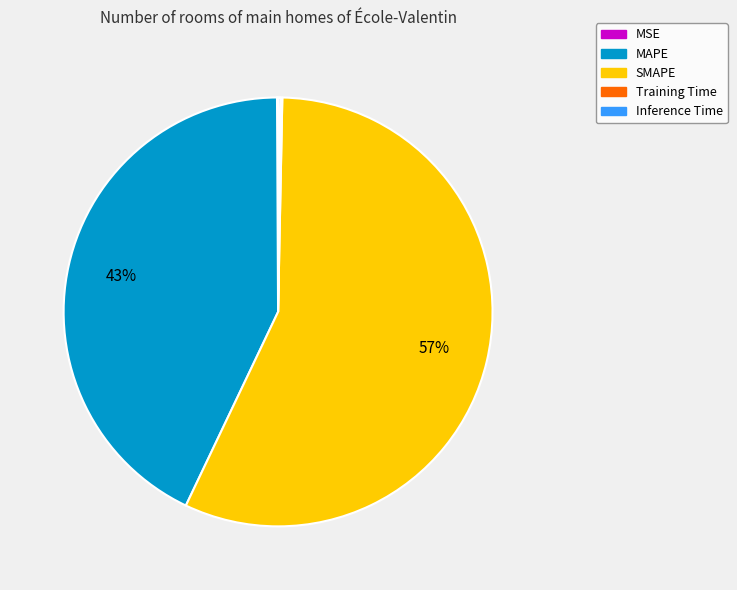

Which category accounts for the majority?

SMAPE